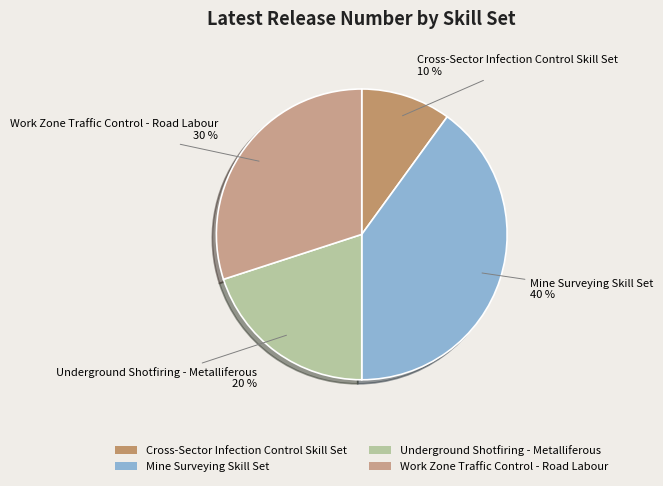

How many slices are in this pie chart?

4